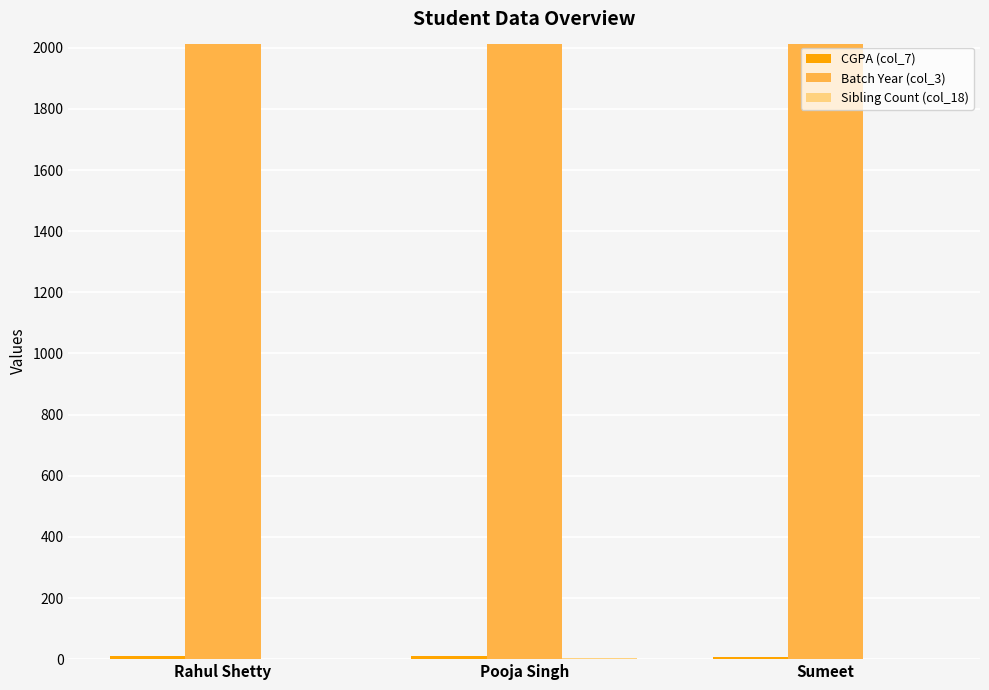

What is the maximum value shown in the chart?

2014.0